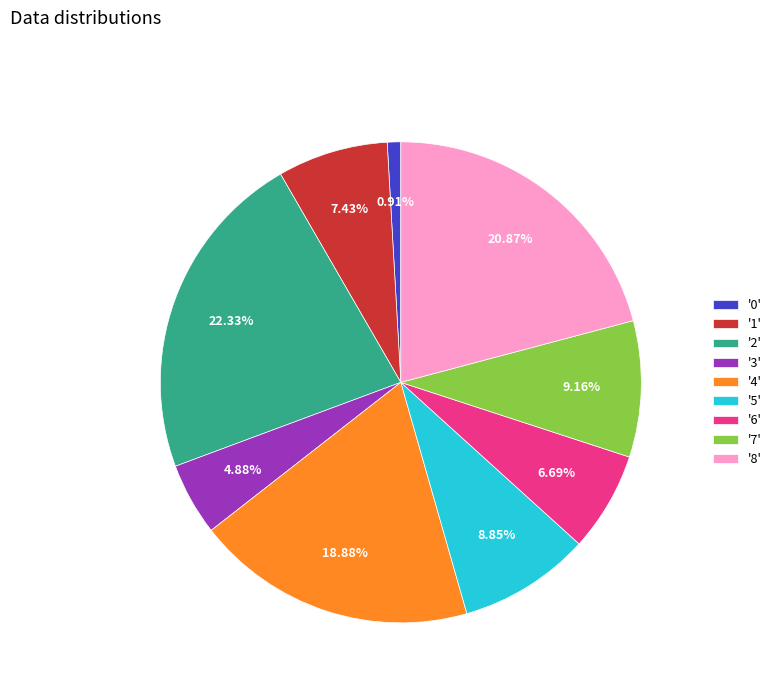

Is '2' the majority of the pie?

No